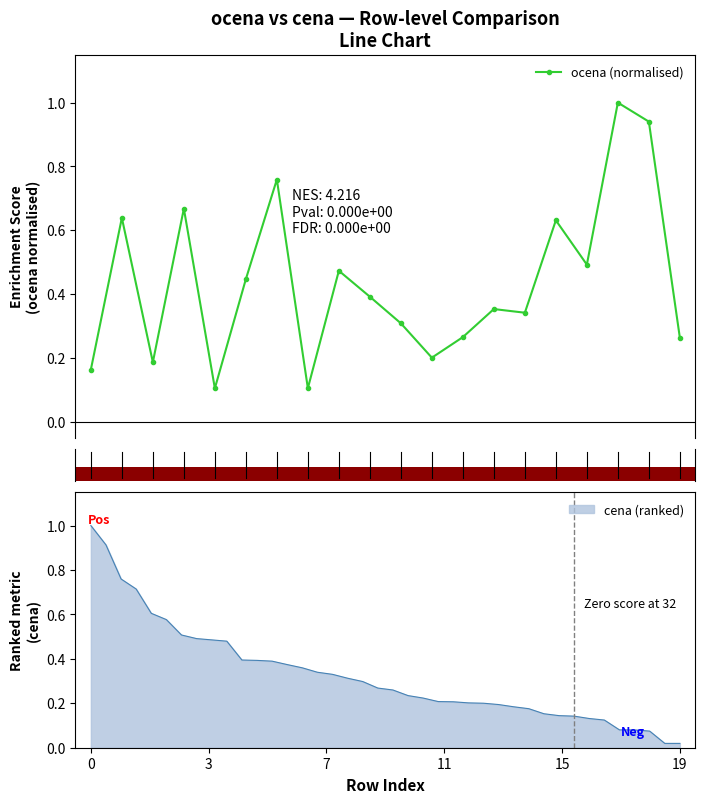

True or false: ocena (normalised) has more than 1 points higher than both neighbors.

True